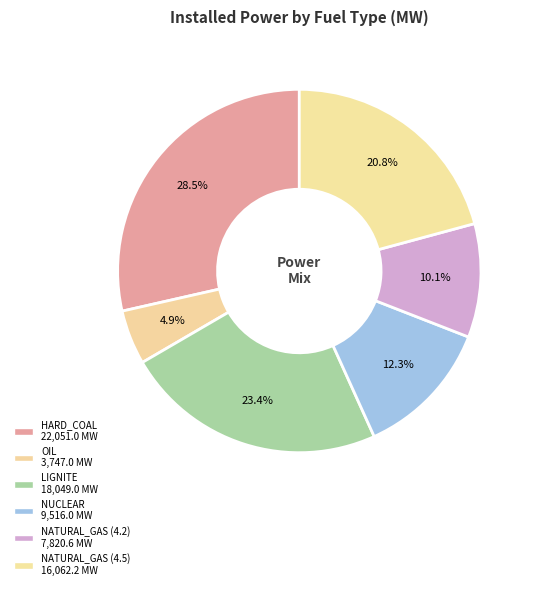

Is there any slice that represents more than half of the pie?

No